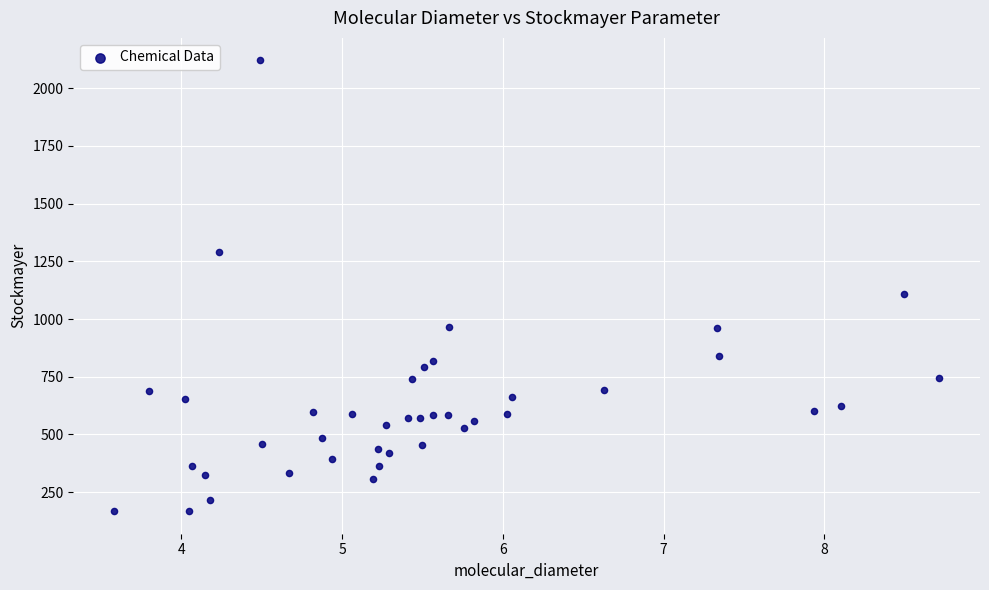

What Y value in the scatter plot is closest to 1143?

1108.3